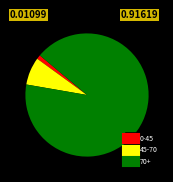

Does any single category account for the majority?

Yes